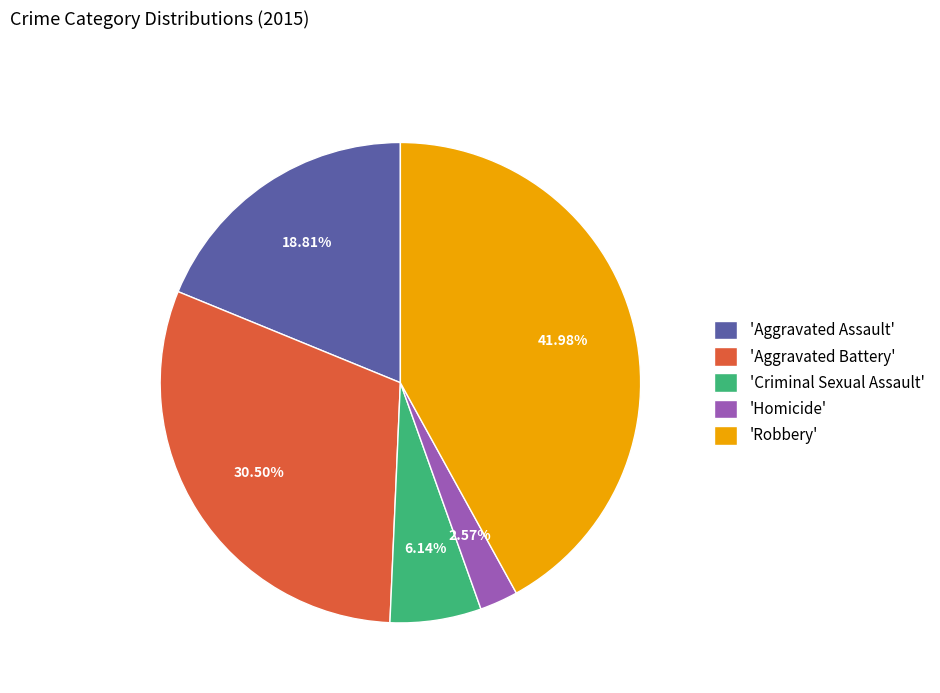

What is the ratio of the value at 'Robbery' to the value at 'Criminal Sexual Assault'?

6.8